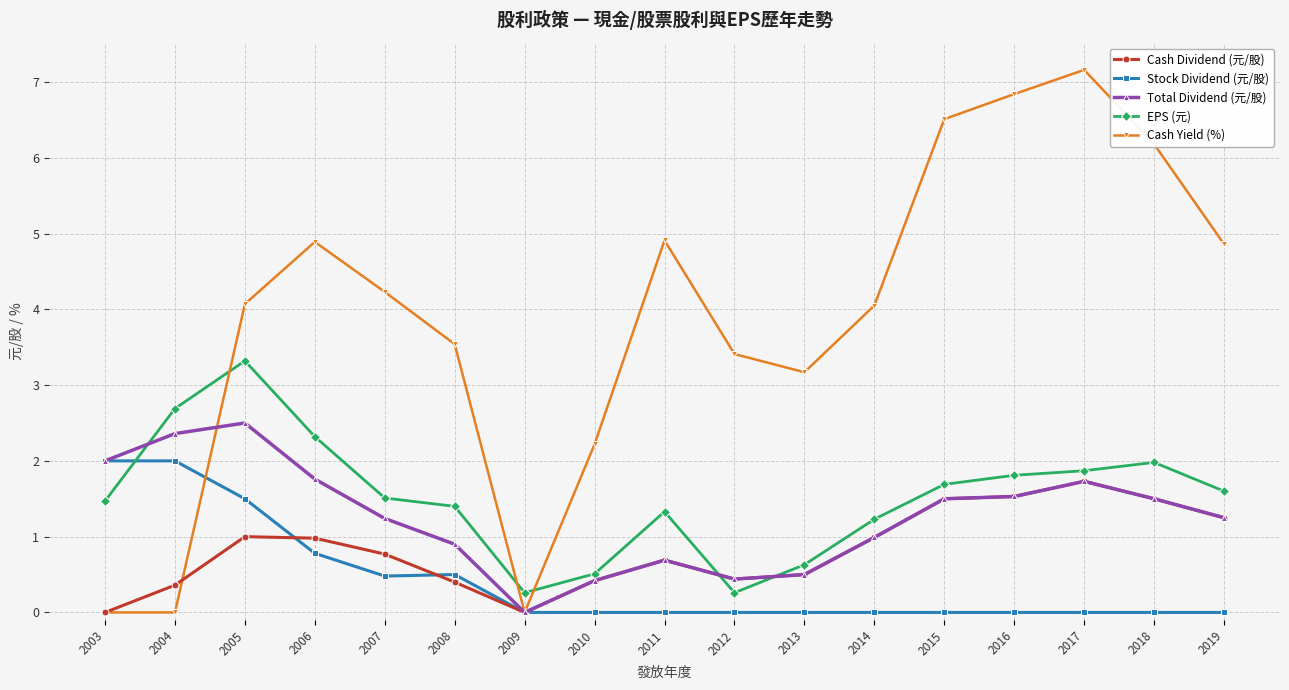

How many data points in Cash Yield (%) are less than 4?

7